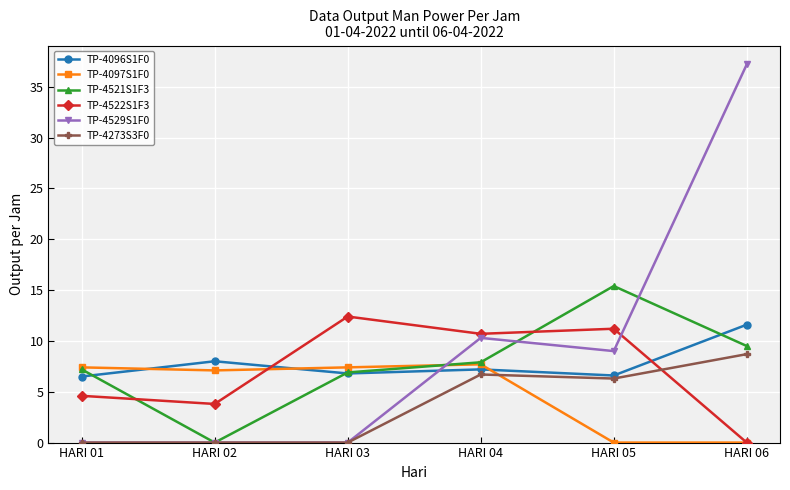

What is the lowest value of the TP-4096S1F0 series?

6.5